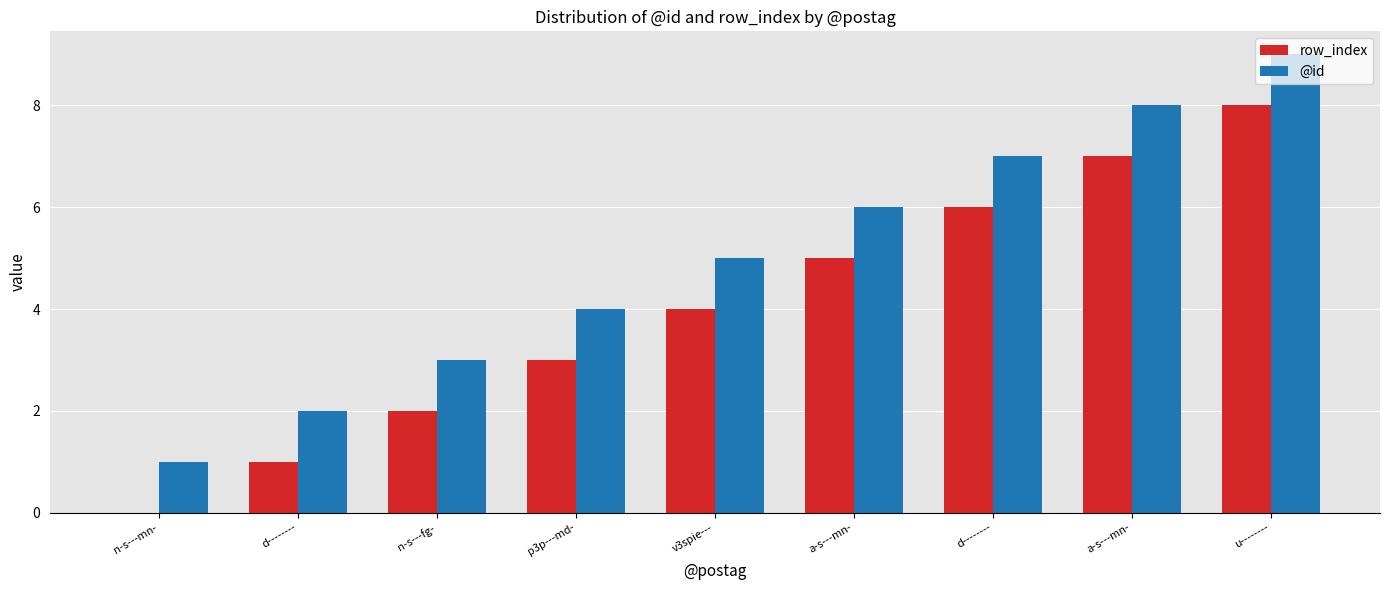

What are all the series names shown in the legend?

row_index, @id